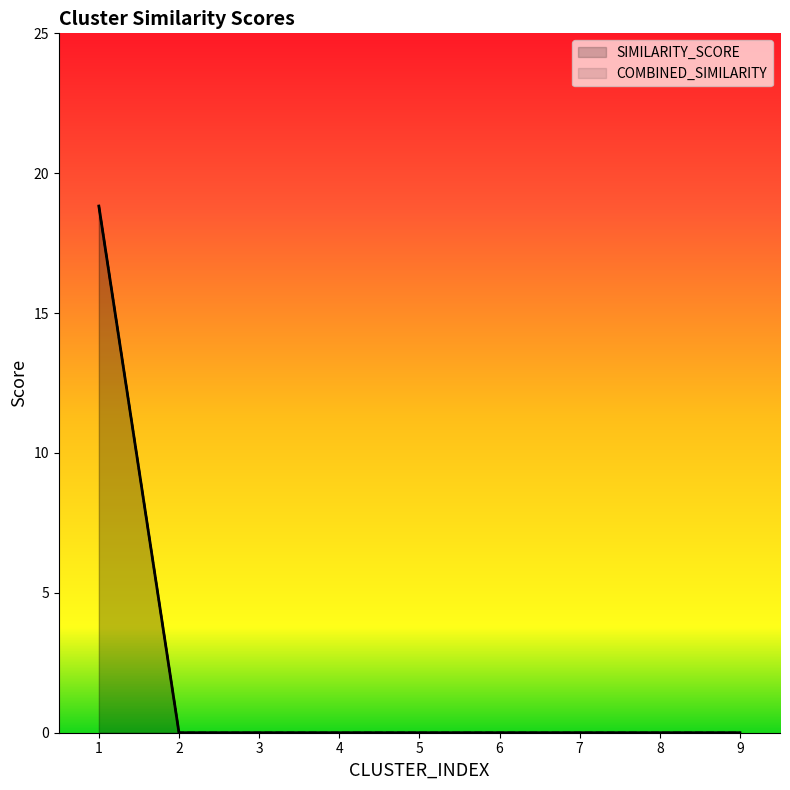

At which category is the sum across all series the highest?

1